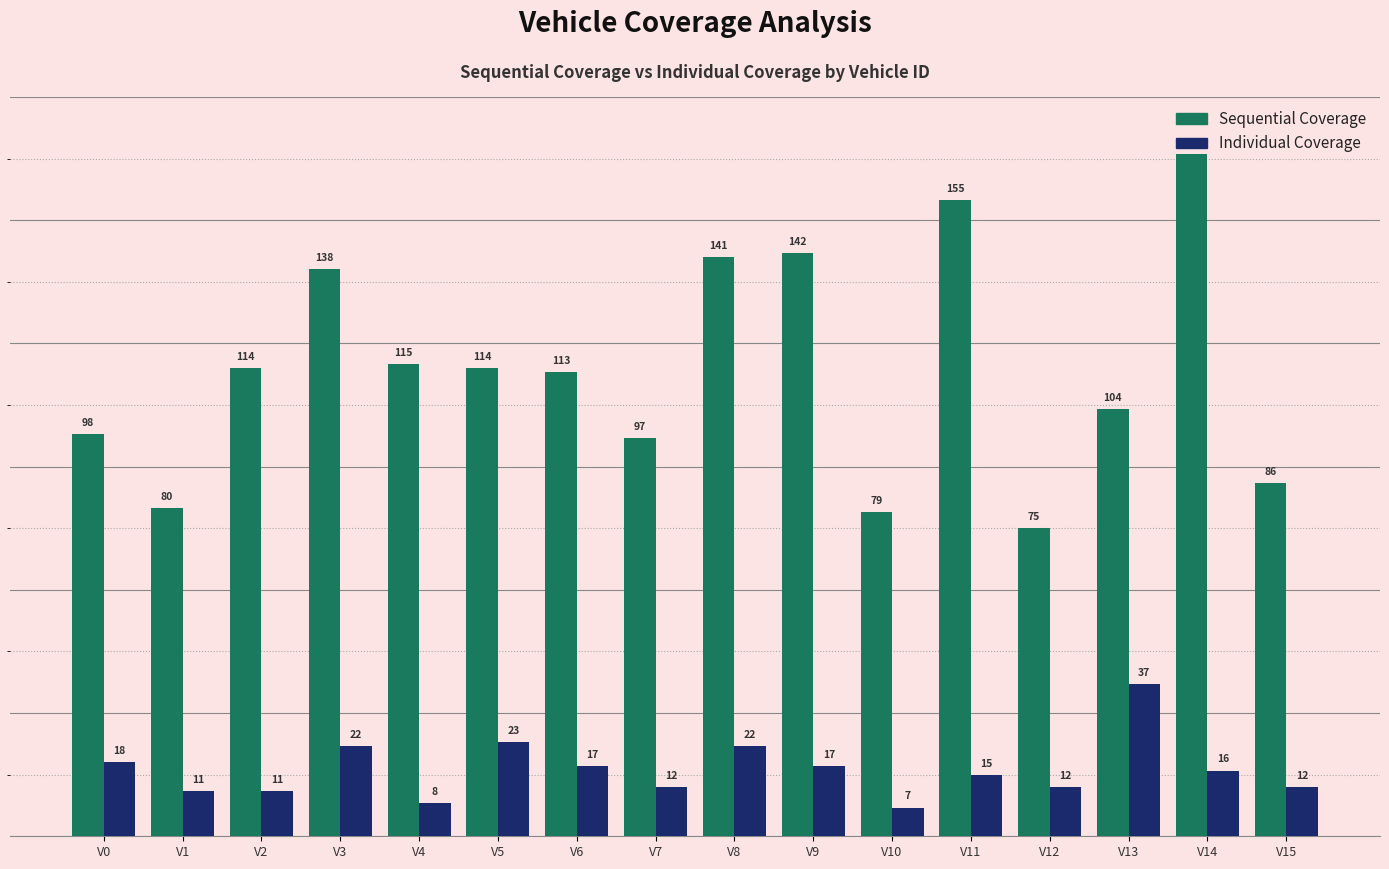

What is the minimum value shown in the chart?

7